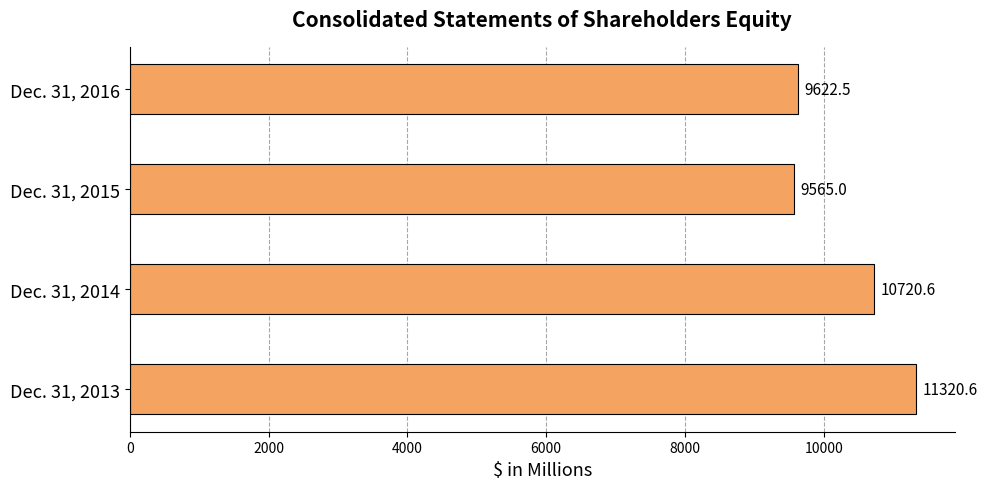

Reading bottom to top, extract all data points from this chart.

Dec. 31, 2013=11320.6	Dec. 31, 2014=10720.6	Dec. 31, 2015=9565.0	Dec. 31, 2016=9622.5